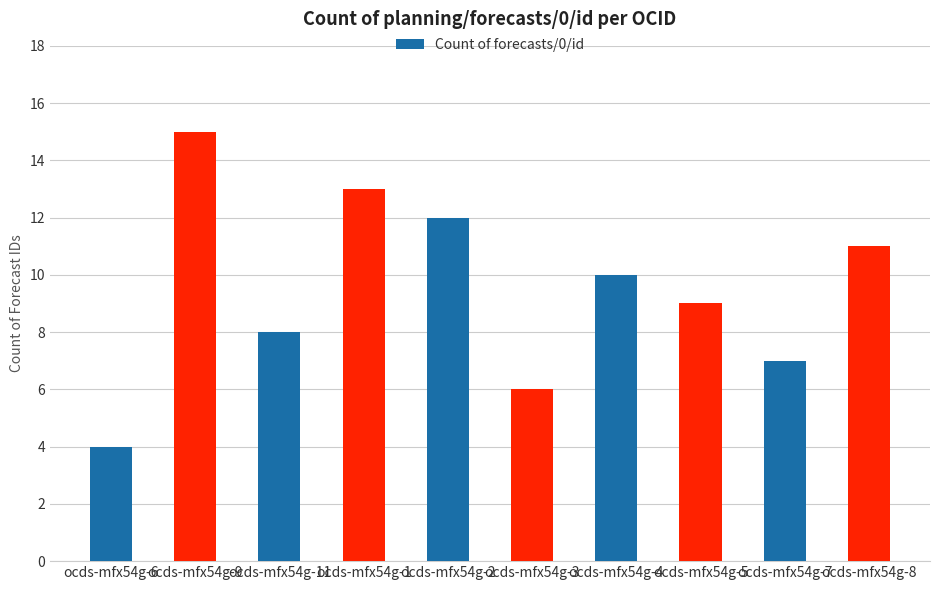

How many bars are there in total?

10